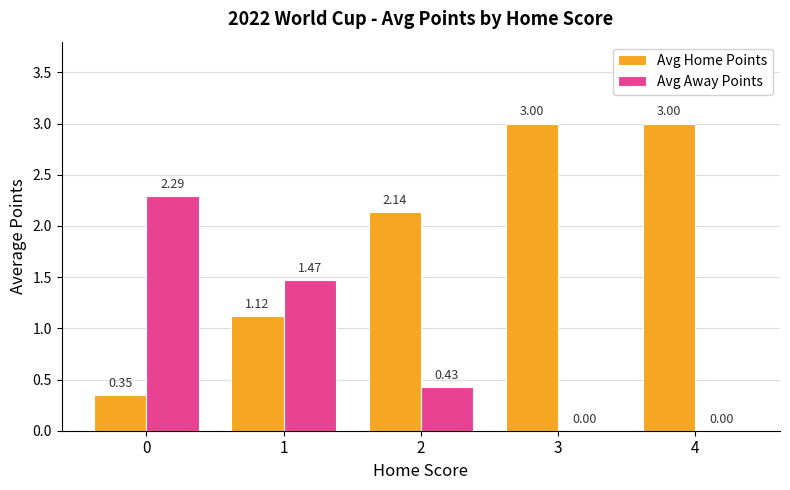

What is the average value of the Avg Home Points series?

1.9